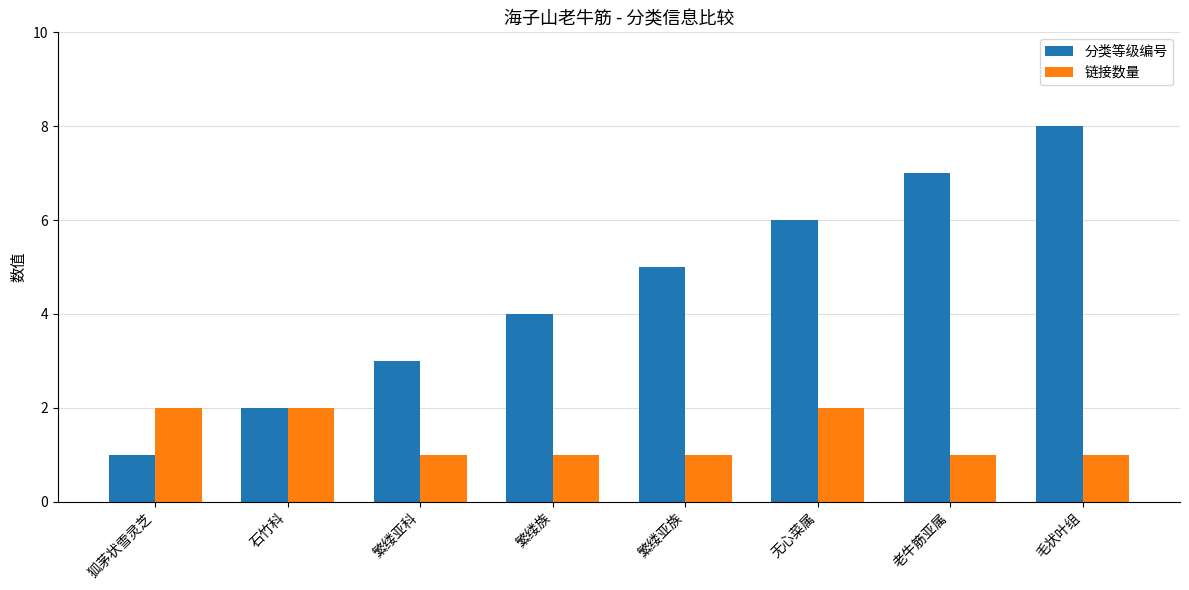

Which series has the widest spread of values?

分类等级编号